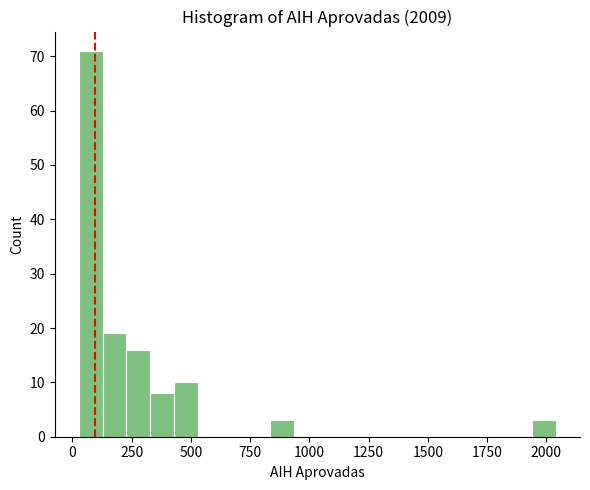

Read against the x-axis, roughly where is the centre of the tallest bar?

100